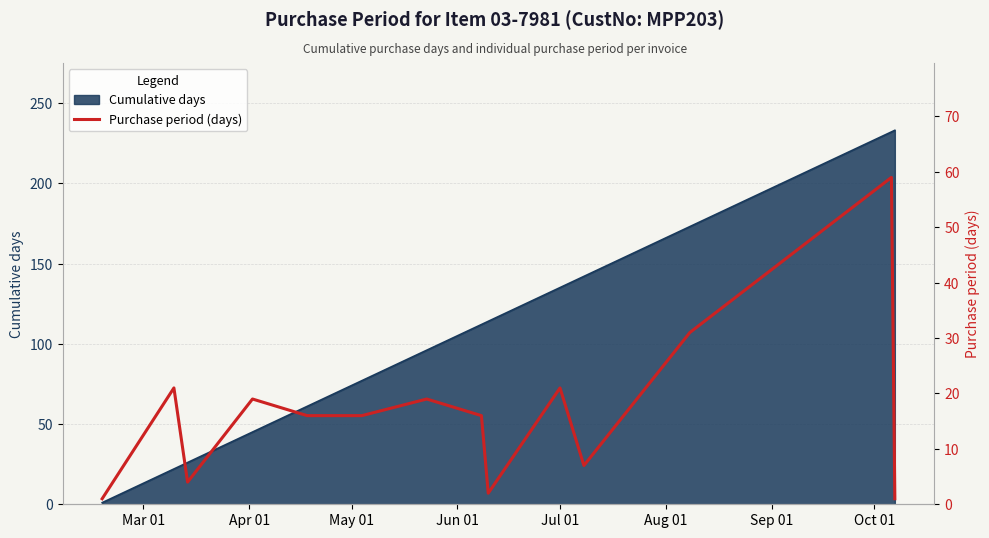

What is the value of the 5th point from the left?

16